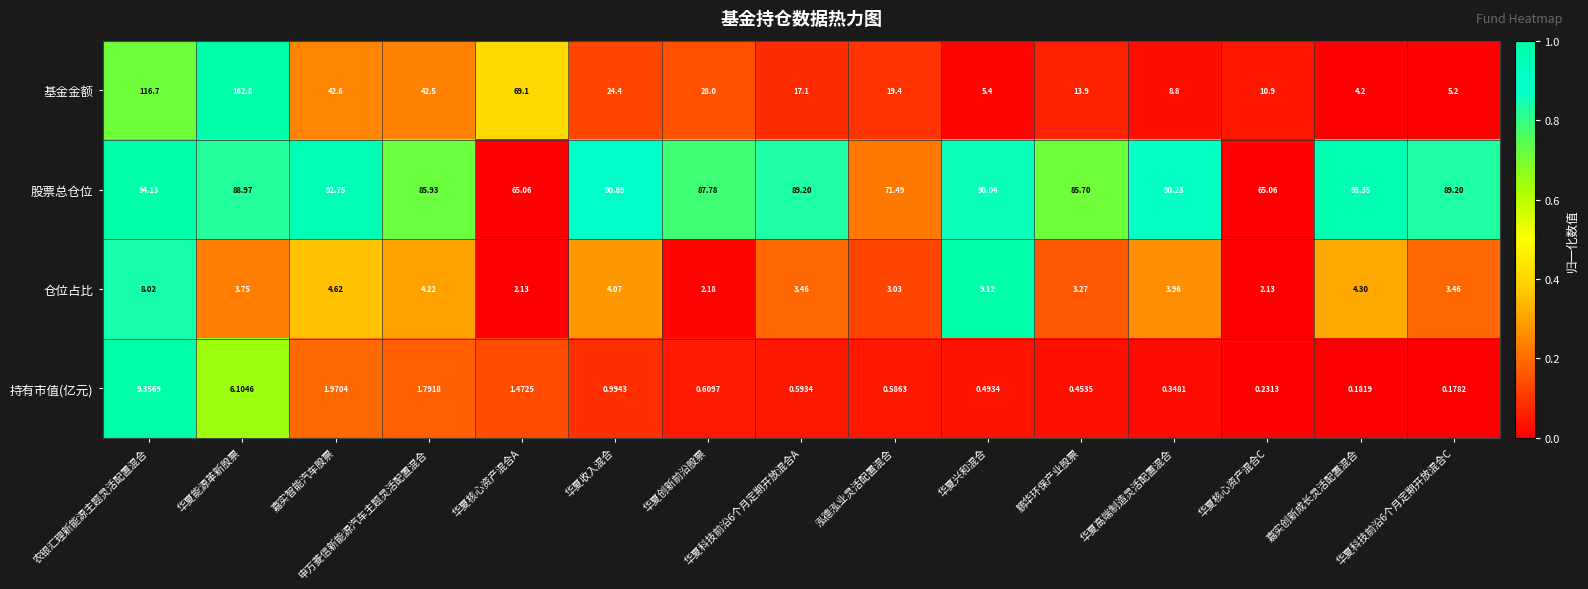

At which category is the sum across all series the highest?

华夏能源革新股票